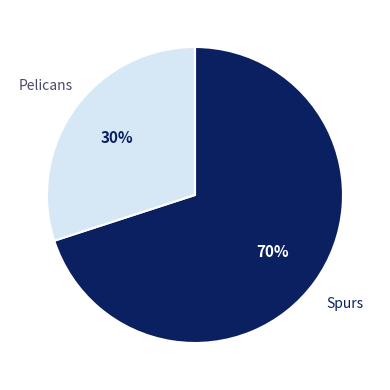

Which slice is the smallest?

Pelicans